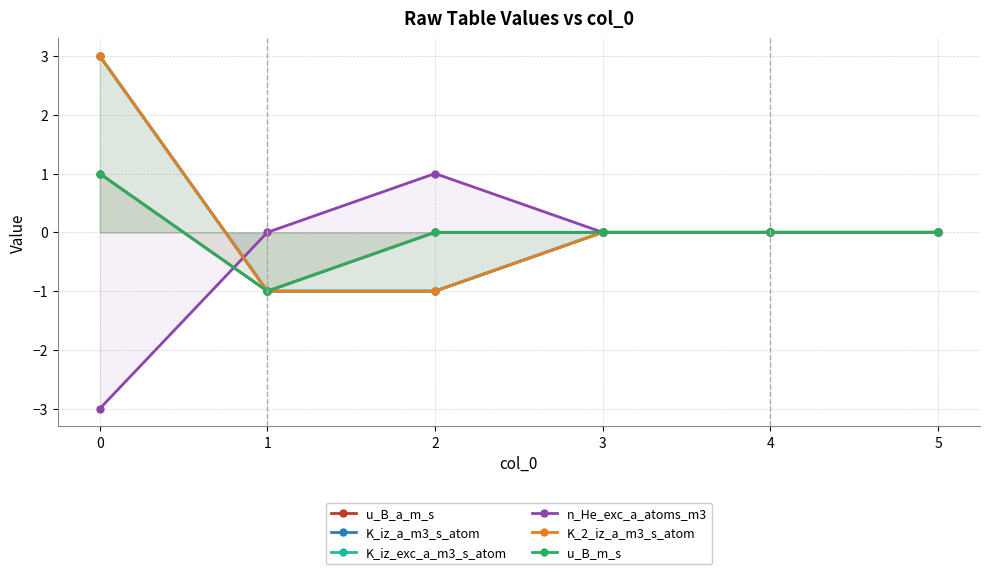

Reading left to right, what are all the values shown in this chart?

u_B_a_m_s: 1	-1	0	0	0	0
K_iz_a_m3_s_atom: 3	-1	-1	0	0	0
K_iz_exc_a_m3_s_atom: 3	-1	-1	0	0	0
n_He_exc_a_atoms_m3: -3	0	1	0	0	0
K_2_iz_a_m3_s_atom: 3	-1	-1	0	0	0
u_B_m_s: 1	-1	0	0	0	0